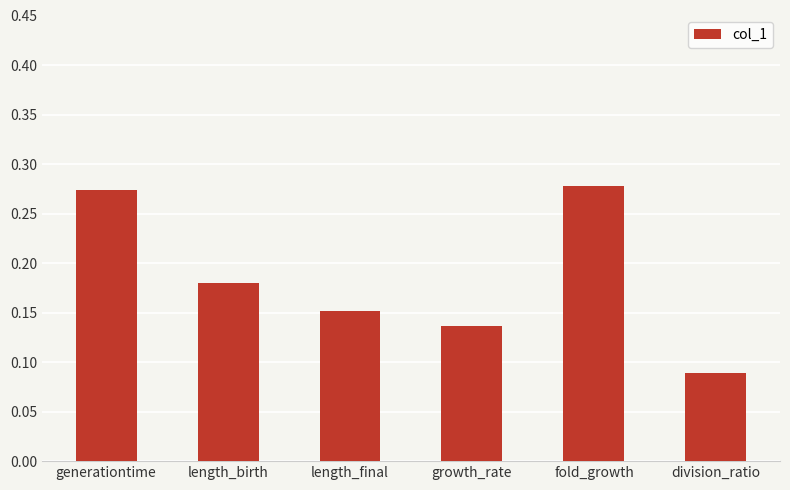

How many bars are there in total?

6